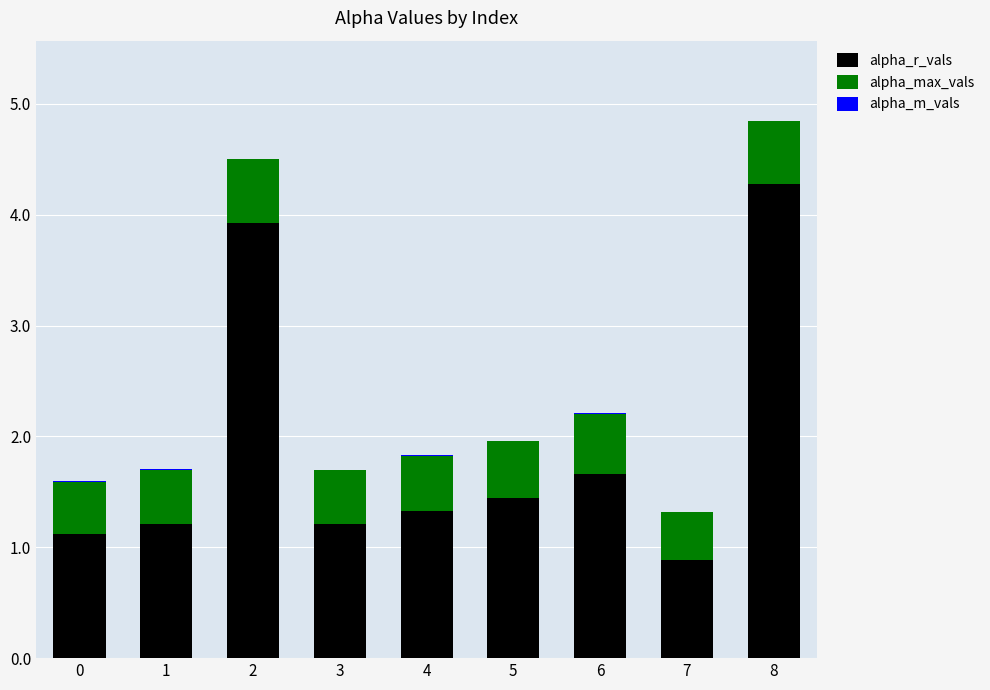

Read the alpha_r_vals value at 3.

1.2